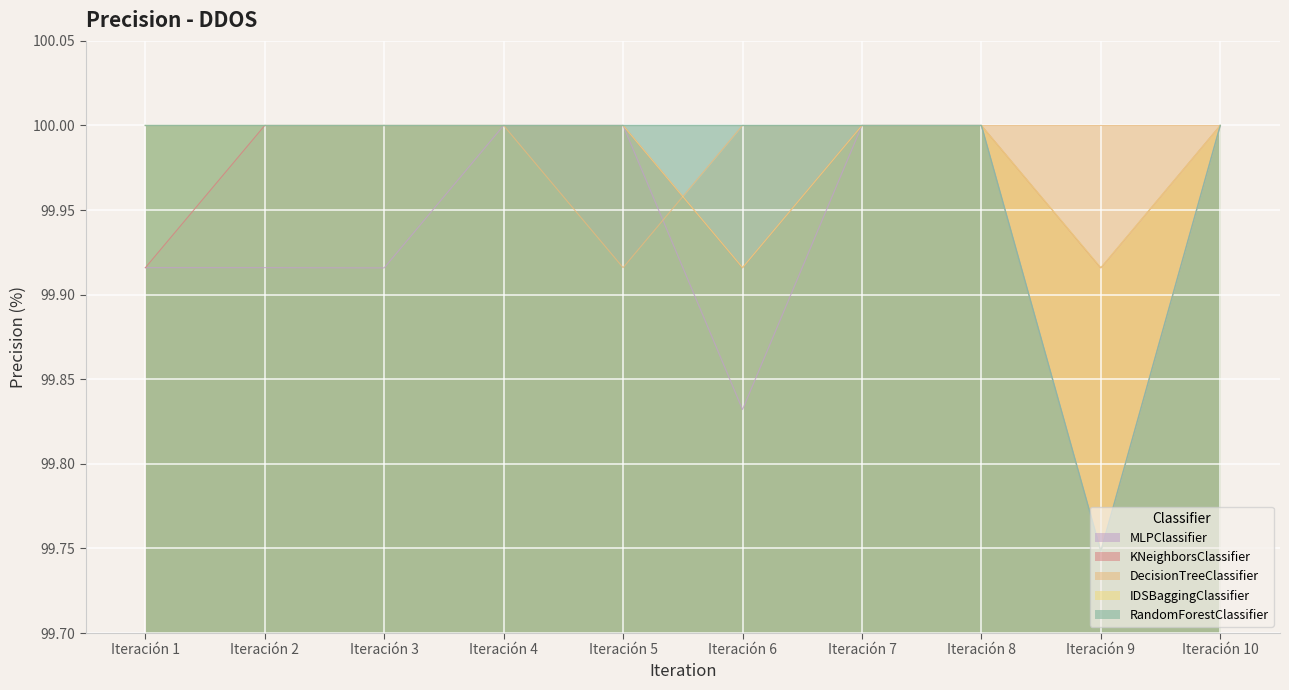

What are all the series names shown in the legend?

MLPClassifier, KNeighborsClassifier, DecisionTreeClassifier, IDSBaggingClassifier, RandomForestClassifier